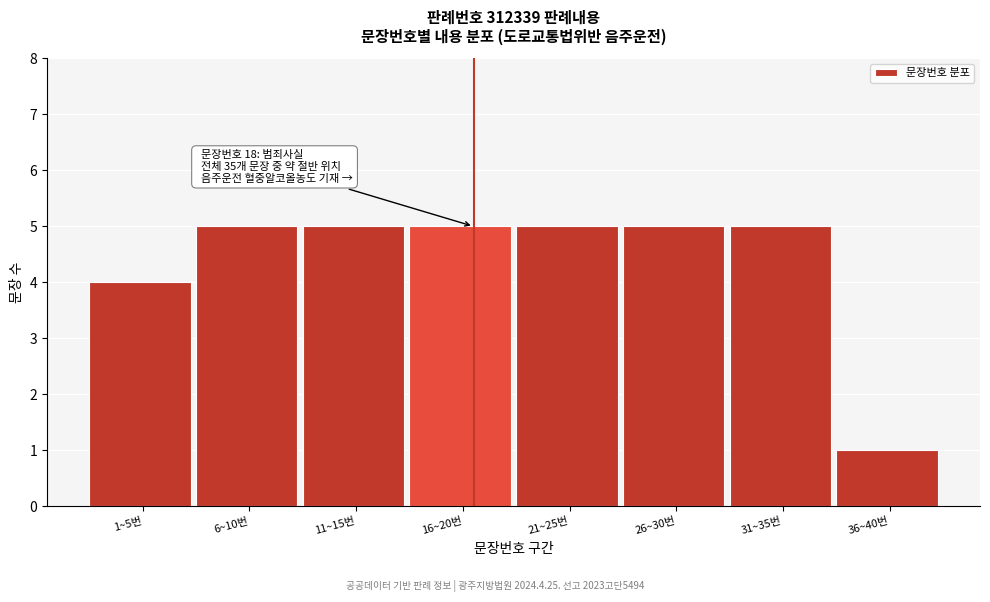

Reading left to right, transcribe all the data shown in this chart.

1~5번=4	6~10번=5	11~15번=5	16~20번=5	21~25번=5	26~30번=5	31~35번=5	36~40번=1